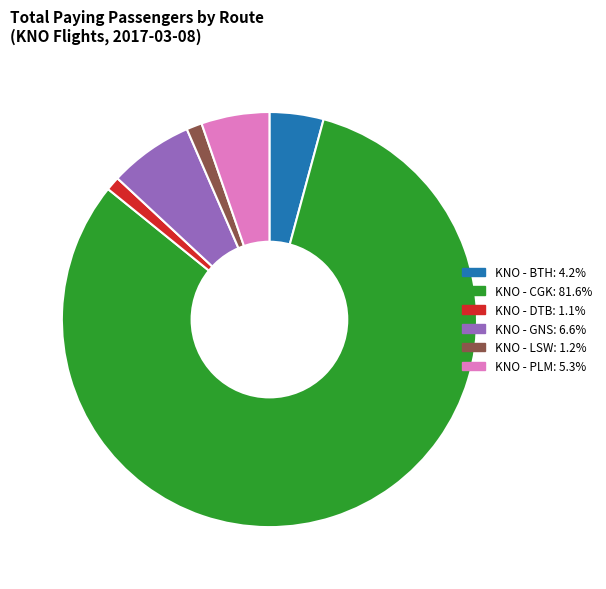

How many slices are in this pie chart?

6